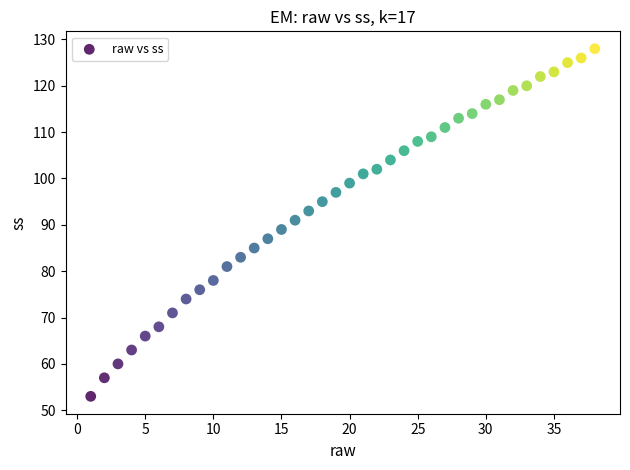

What is the range of Y values (max minus min)?

75